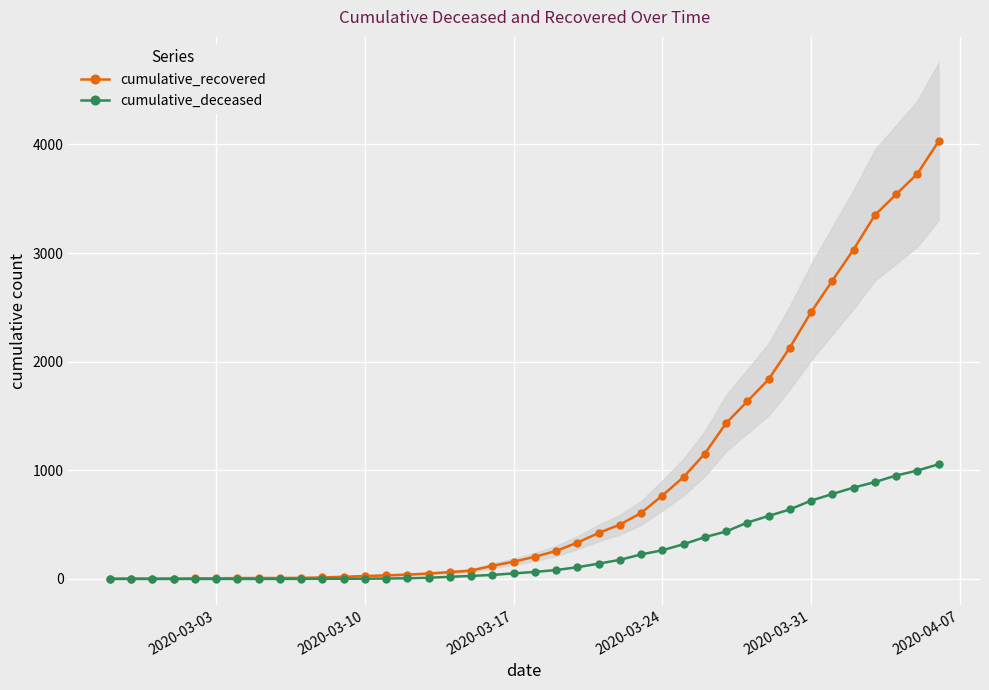

Rank the series at 2020-03-31 from lowest to highest value.

cumulative_deceased, cumulative_recovered